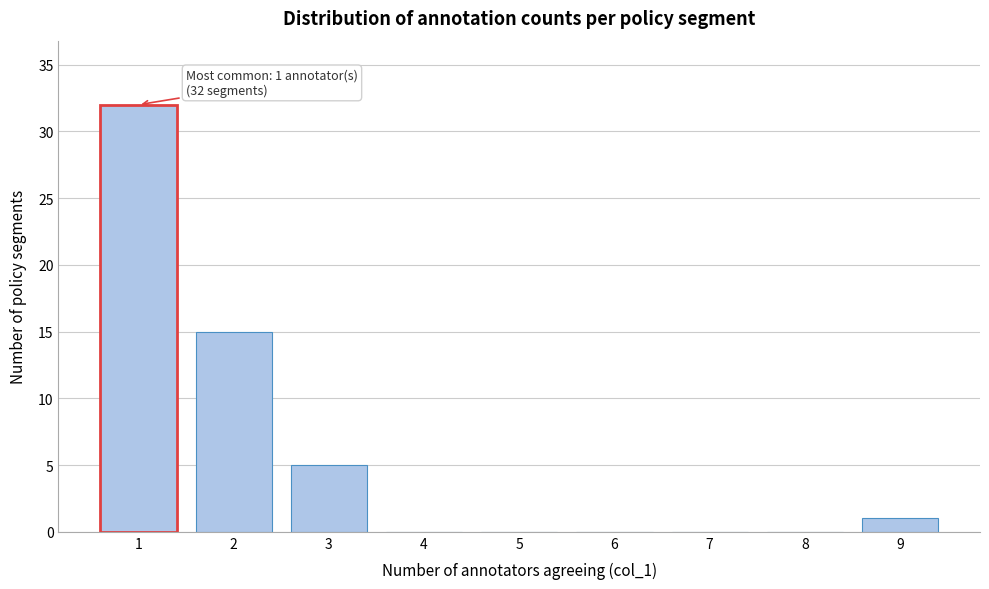

Reading left to right, extract all data points from this chart.

1=32	2=15	3=5	4=0	5=0	6=0	7=0	8=0	9=1